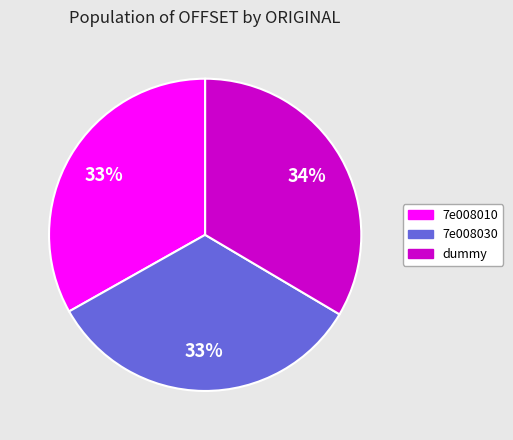

The 7e008030 slice represents 33% of the pie. True or false?

True